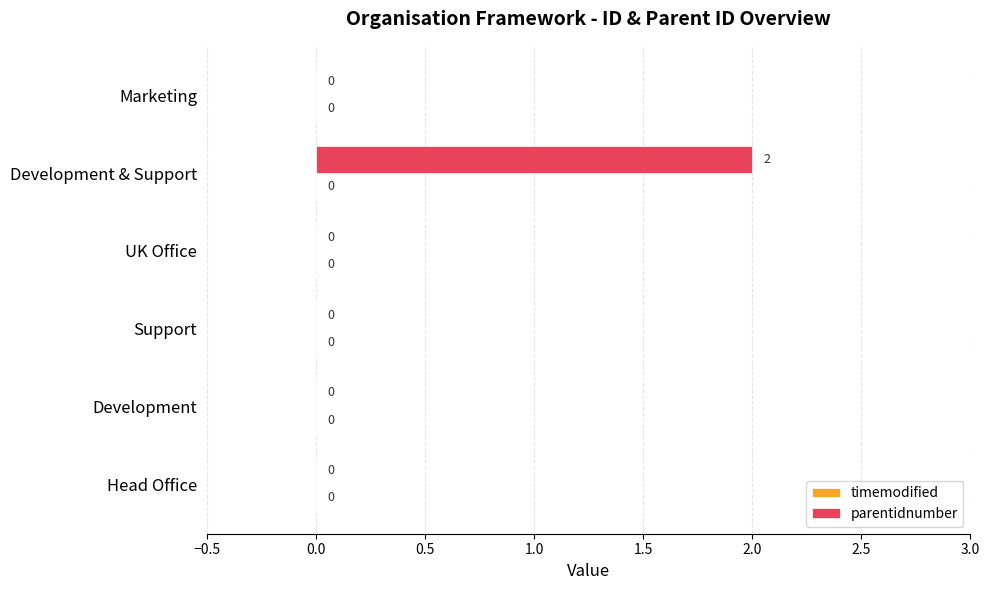

Which label corresponds to the largest value in the chart?

Development & Support